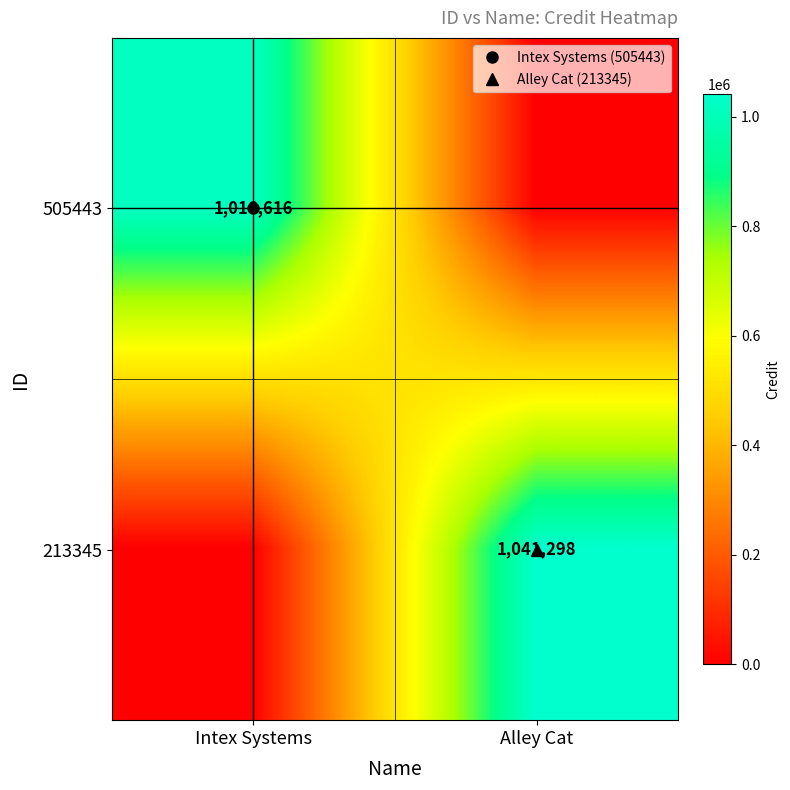

Which has a higher value, Alley Cat or Intex Systems?

Intex Systems